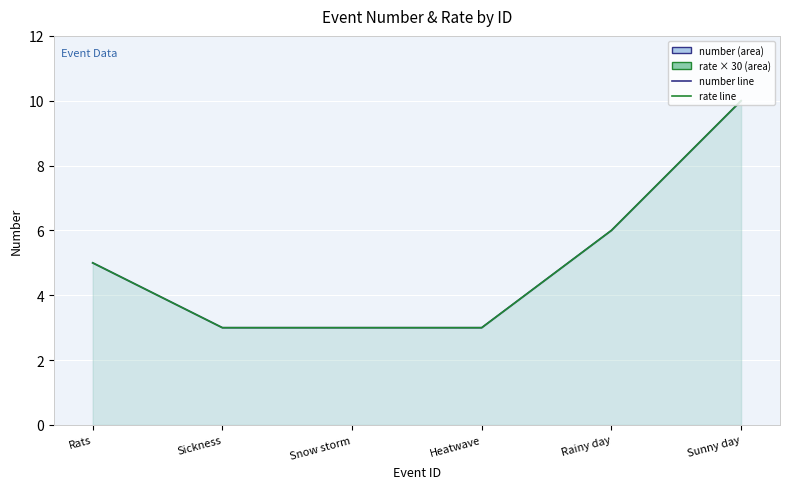

At how many categories does at least one series exceed 5?

2